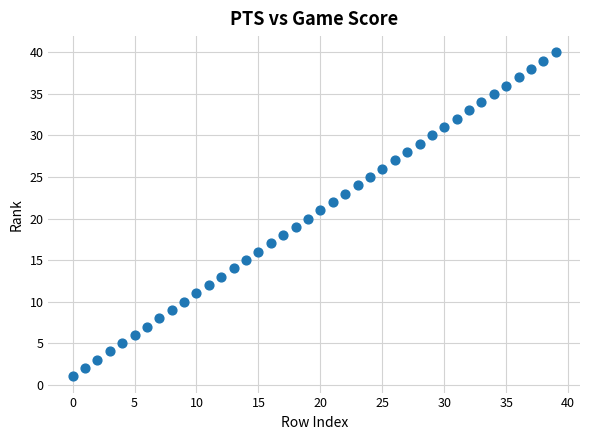

What is the range of Y values (max minus min)?

39